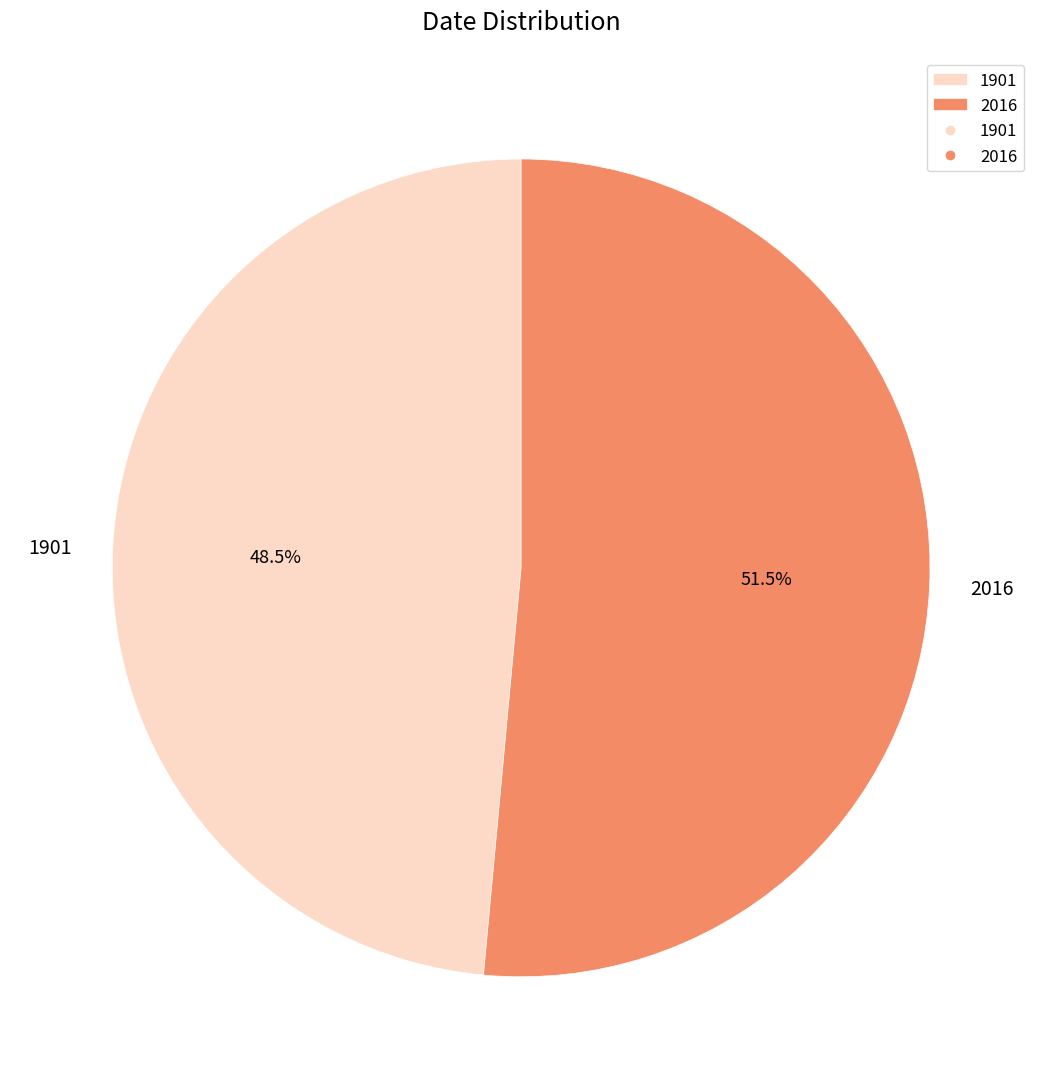

What is the majority slice?

2016